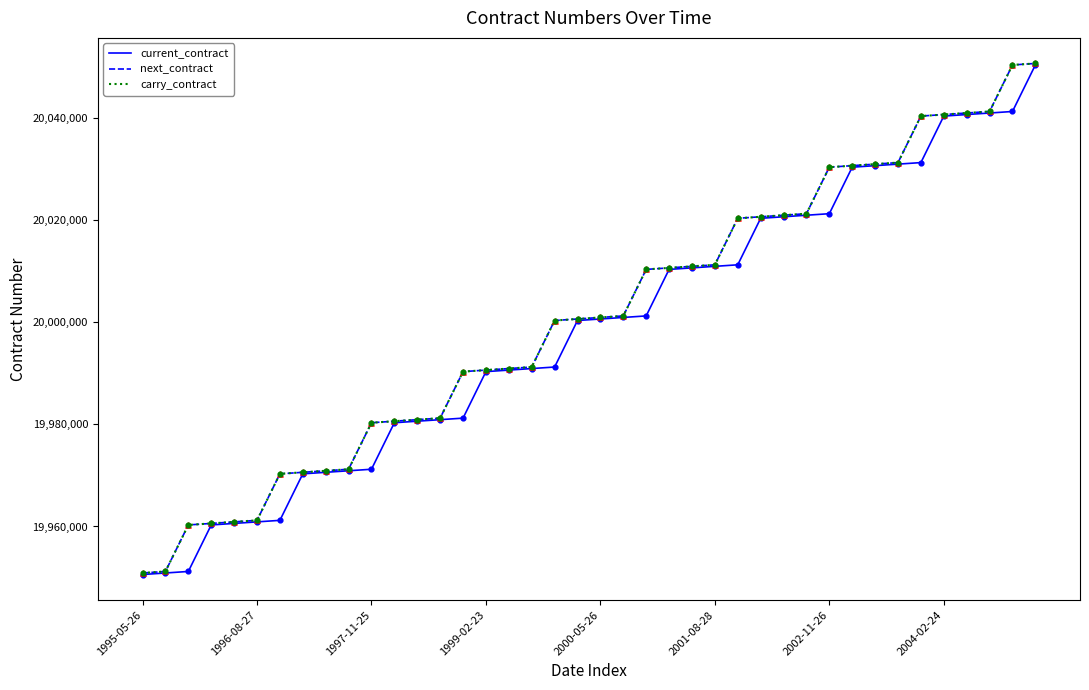

Which series has the largest total across all categories?

next_contract